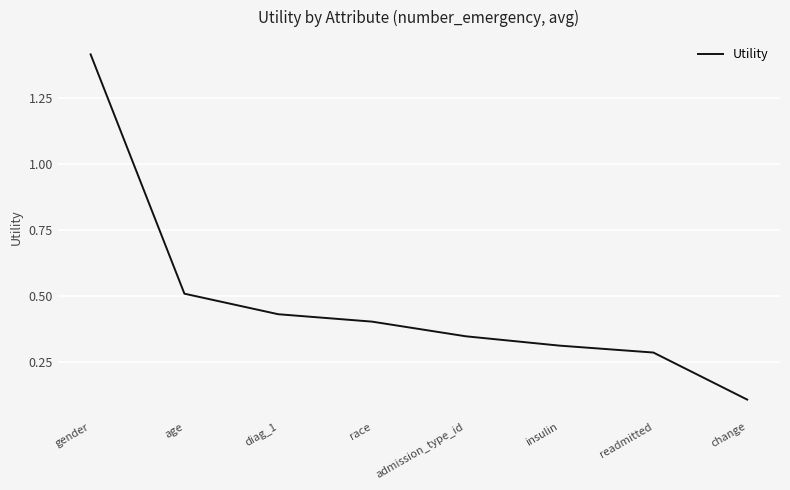

What position from the left is gender?

1